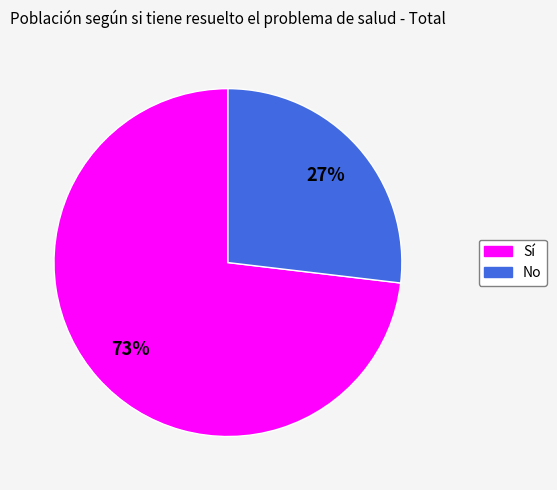

Rank the categories by value from highest to lowest.

Sí, No